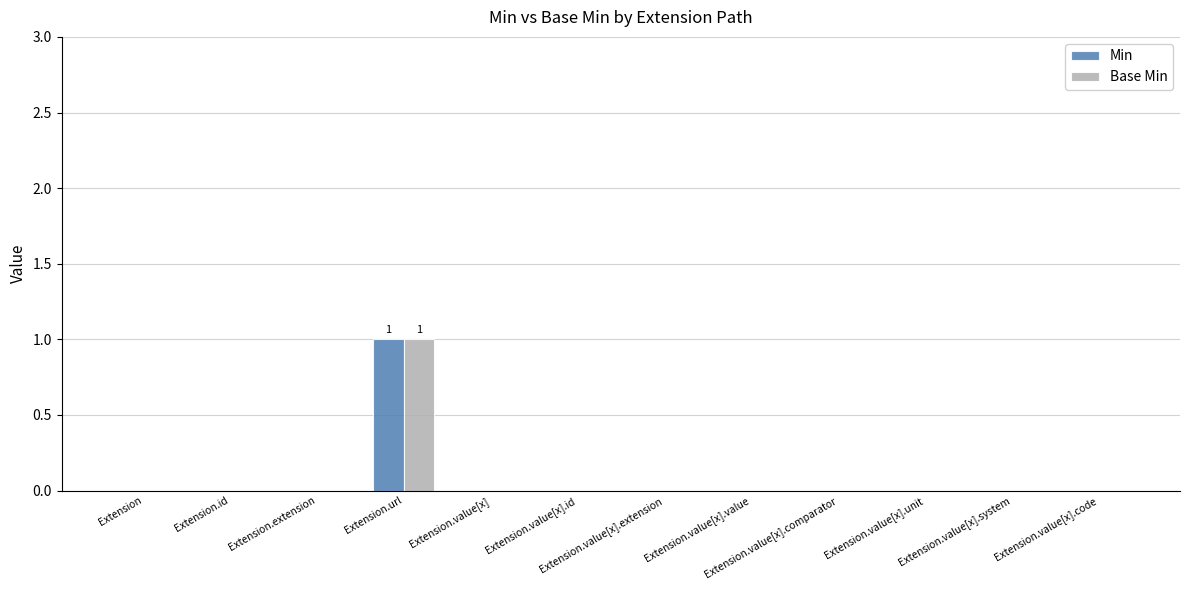

What are all the series names shown in the legend?

Min, Base Min